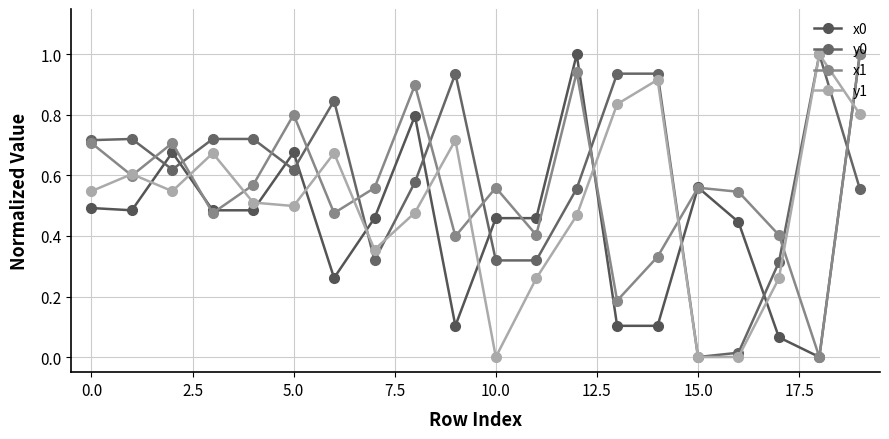

How many lines are shown in the chart?

4